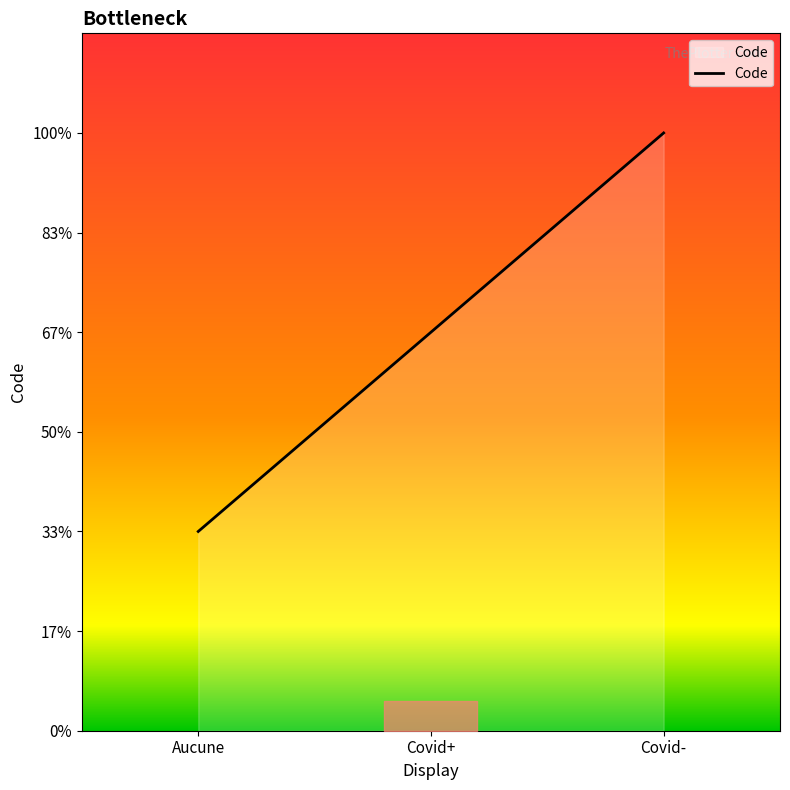

Does the chart have visible grid lines?

No